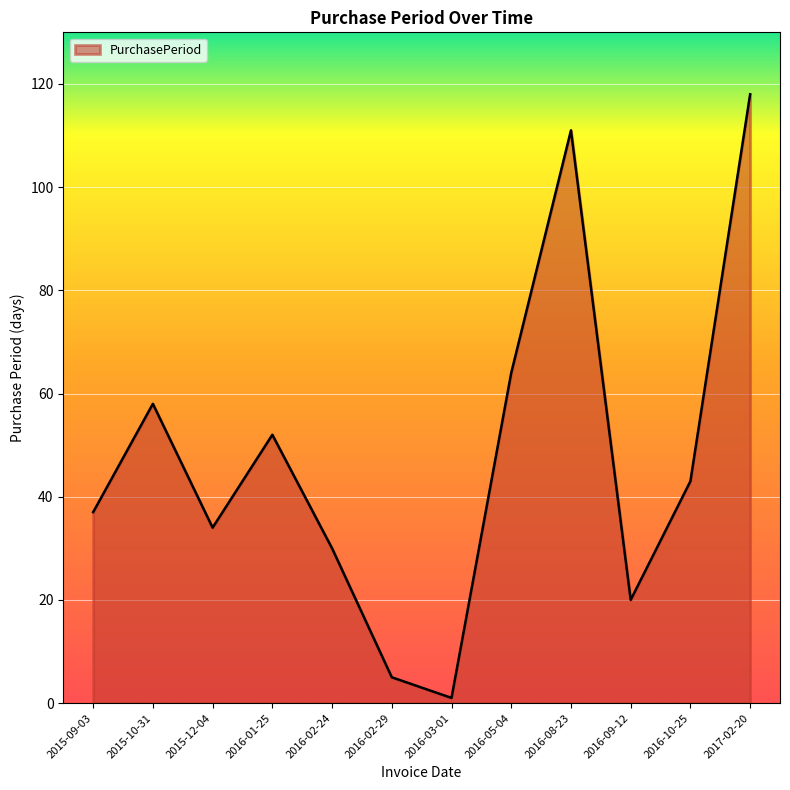

The chart shows a value of 43 at 2016-10-25. True or false?

True